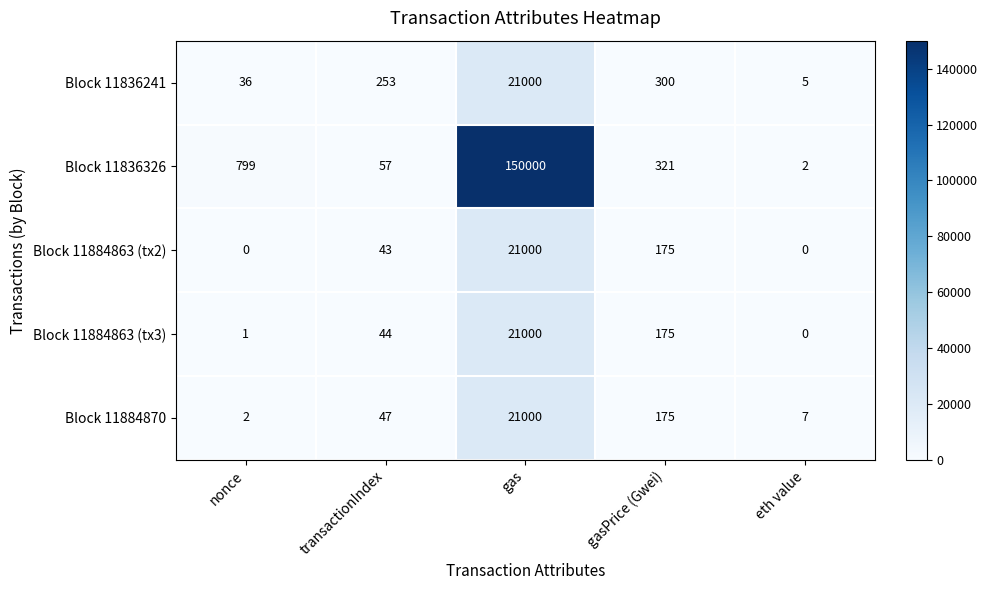

What is the difference between the maximum and minimum values in the Block 11884863 (tx3) series?

21000